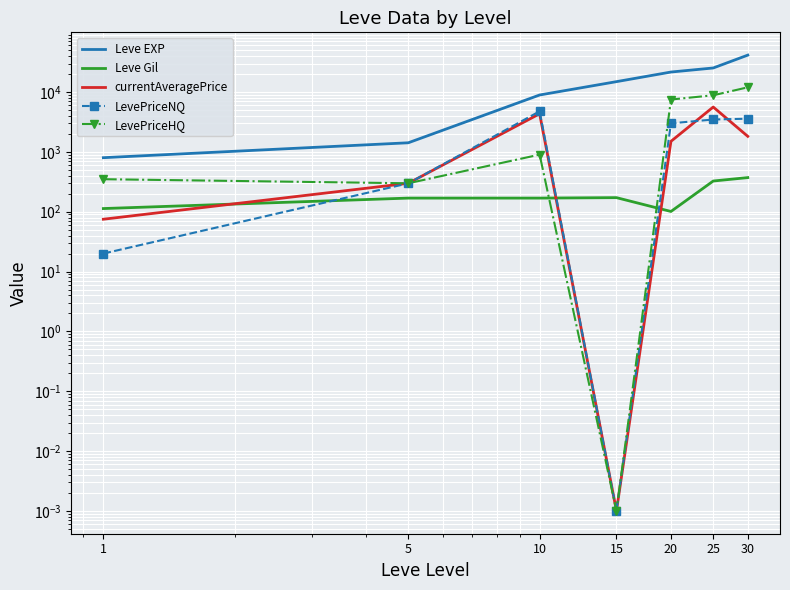

What is the sum of the Leve Gil values at 15 and 25?

498.0